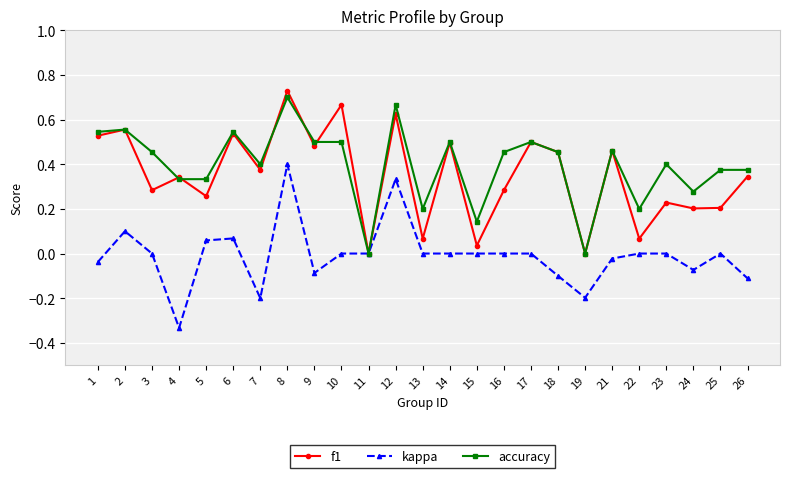

At which category does the chart reach its peak across all series?

8